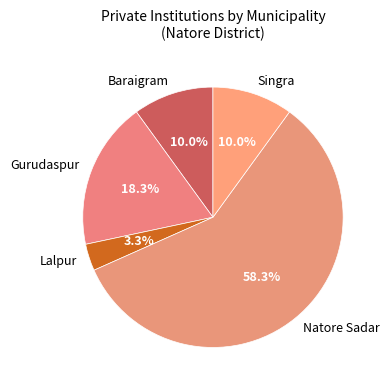

Between Gurudaspur and Singra, which is larger?

Gurudaspur